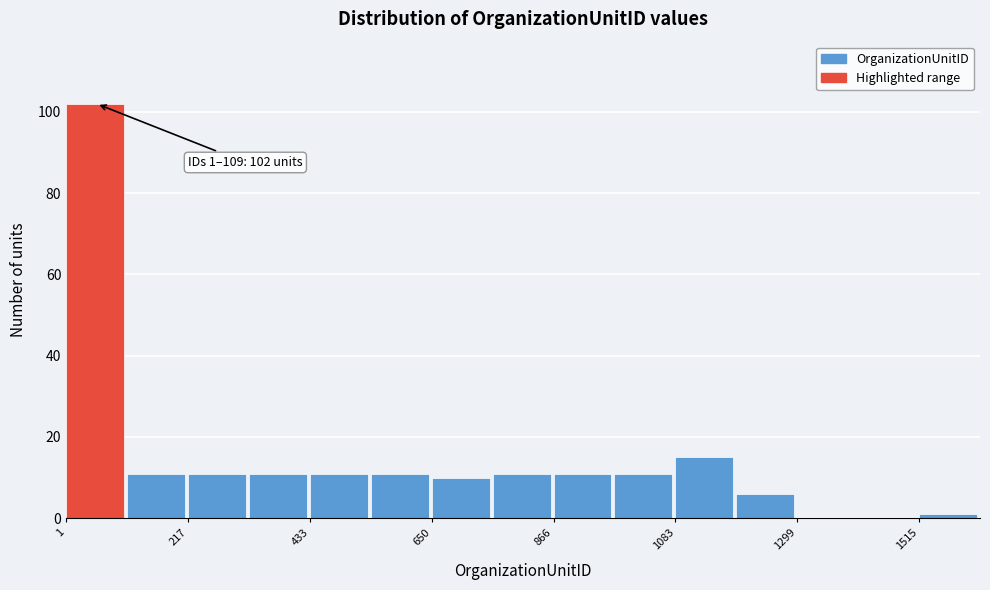

Read against the x-axis, roughly where is the centre of the tallest bar?

50